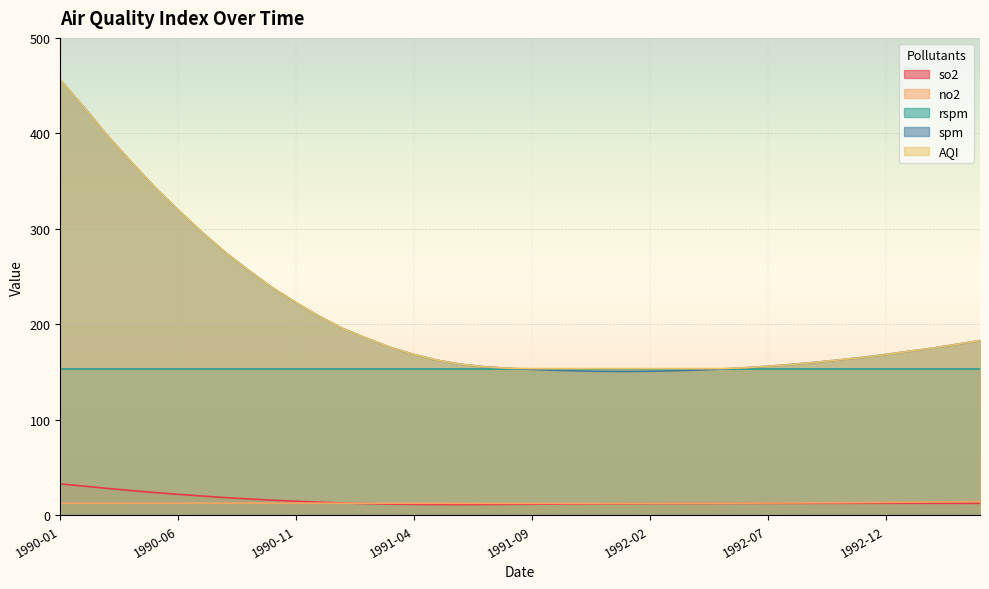

What is the difference between the maximum and minimum values in the spm series?

305.2